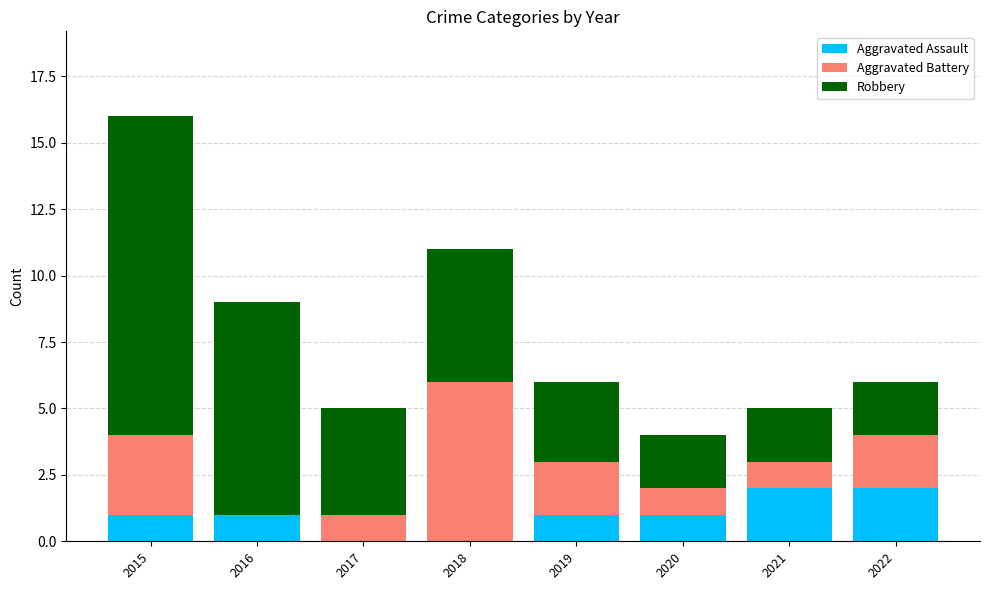

What is the sum of all Aggravated Assault values?

8